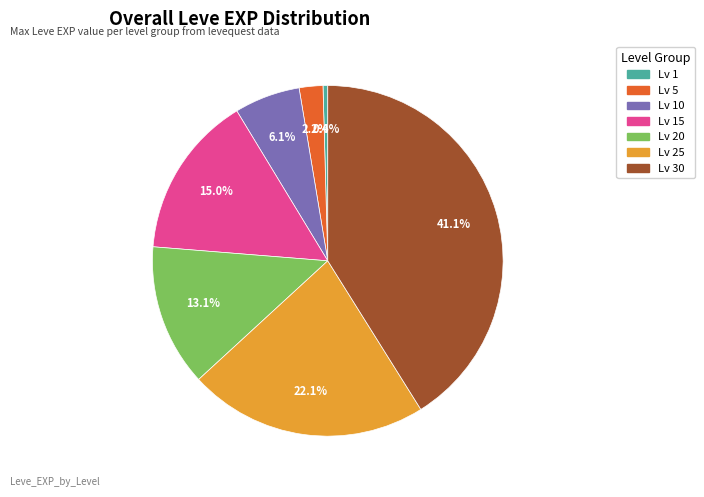

Is there a majority slice in this chart?

No